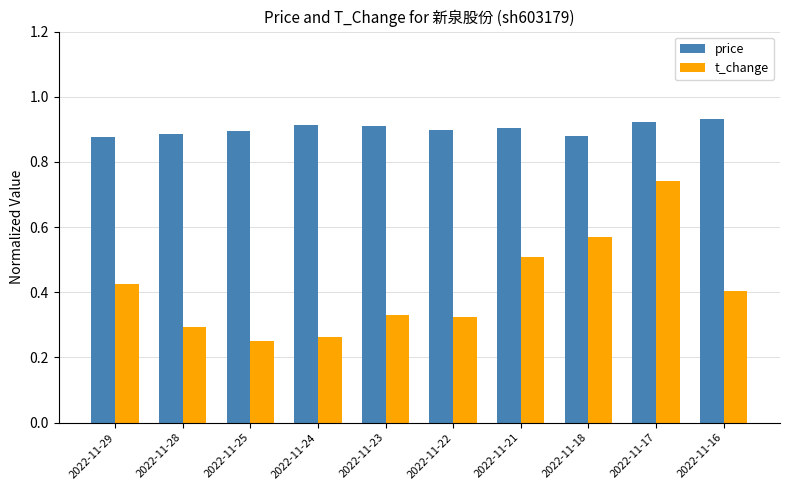

How many groups of bars are there?

10